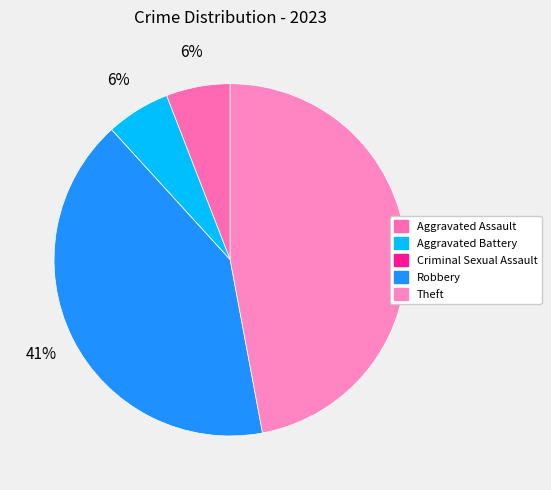

Rank the categories by value from lowest to highest.

Criminal Sexual Assault, Aggravated Assault, Aggravated Battery, Robbery, Theft